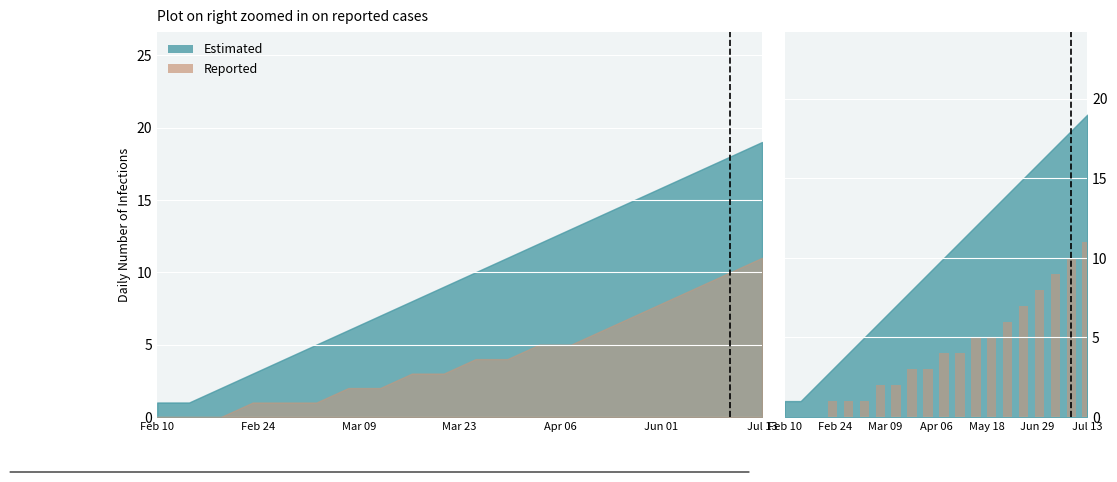

Reading left to right, what are all the values shown in this chart?

0	0	0	1	1	1	2	2	3	3	4	4	5	5	6	7	8	9	10	11